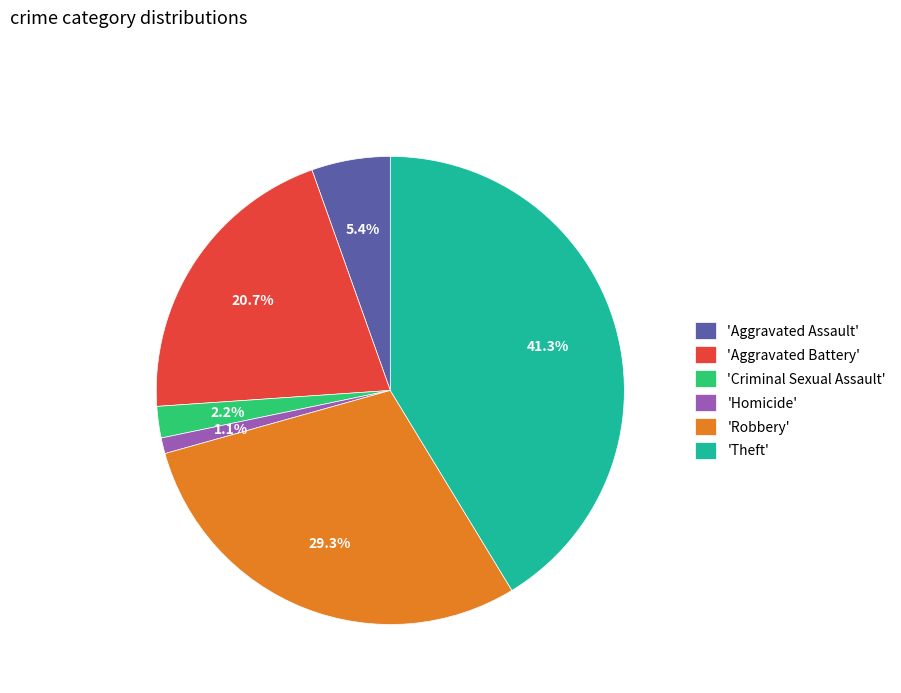

Between 'Aggravated Assault' and 'Aggravated Battery', which is larger?

'Aggravated Battery'